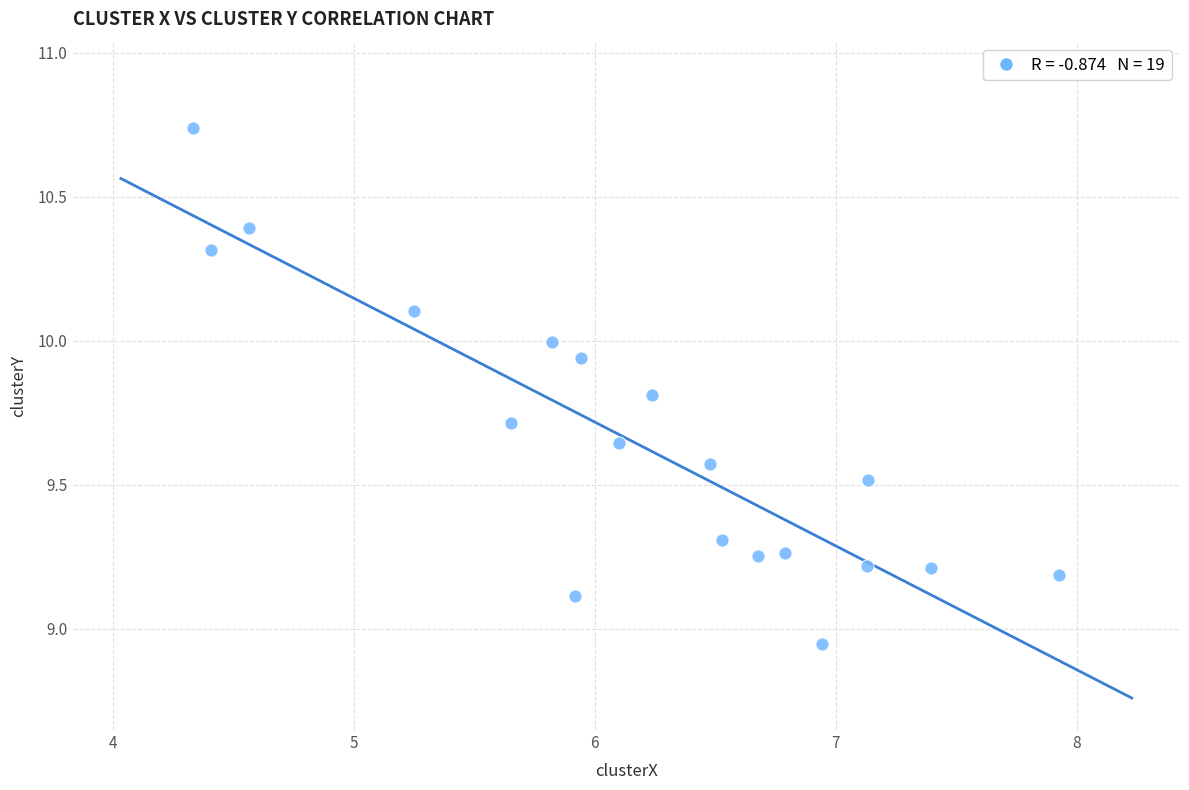

What is the range of Y values (max minus min)?

1.8